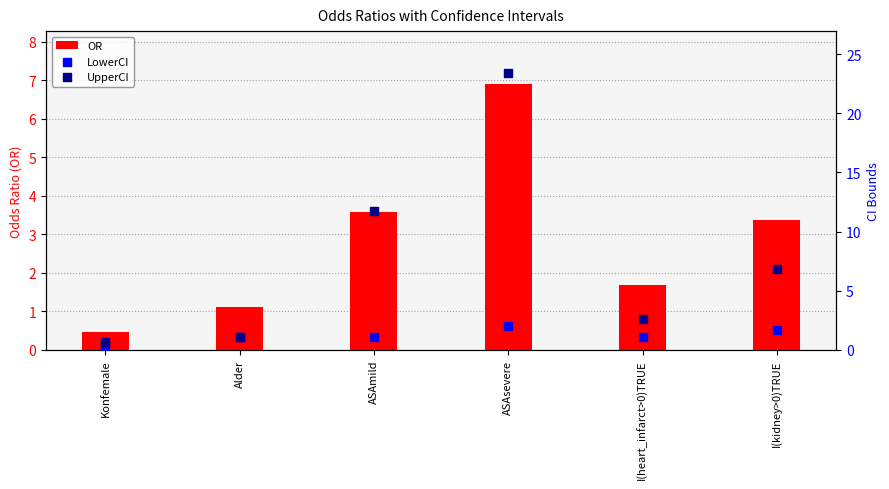

What are all the series names shown in the legend?

OR, LowerCI, UpperCI